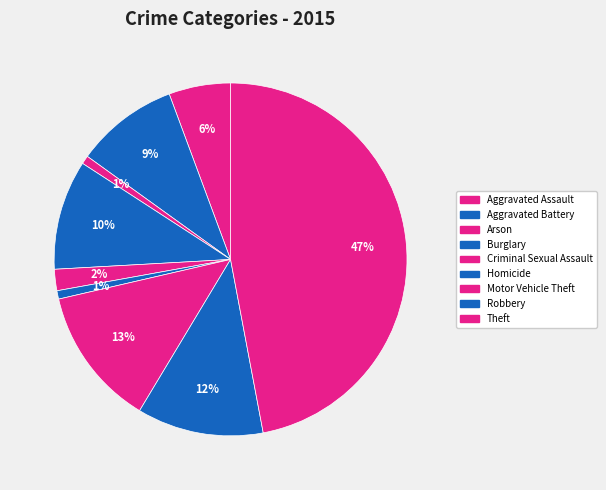

Is it true that Aggravated Assault is 6% of the pie?

True